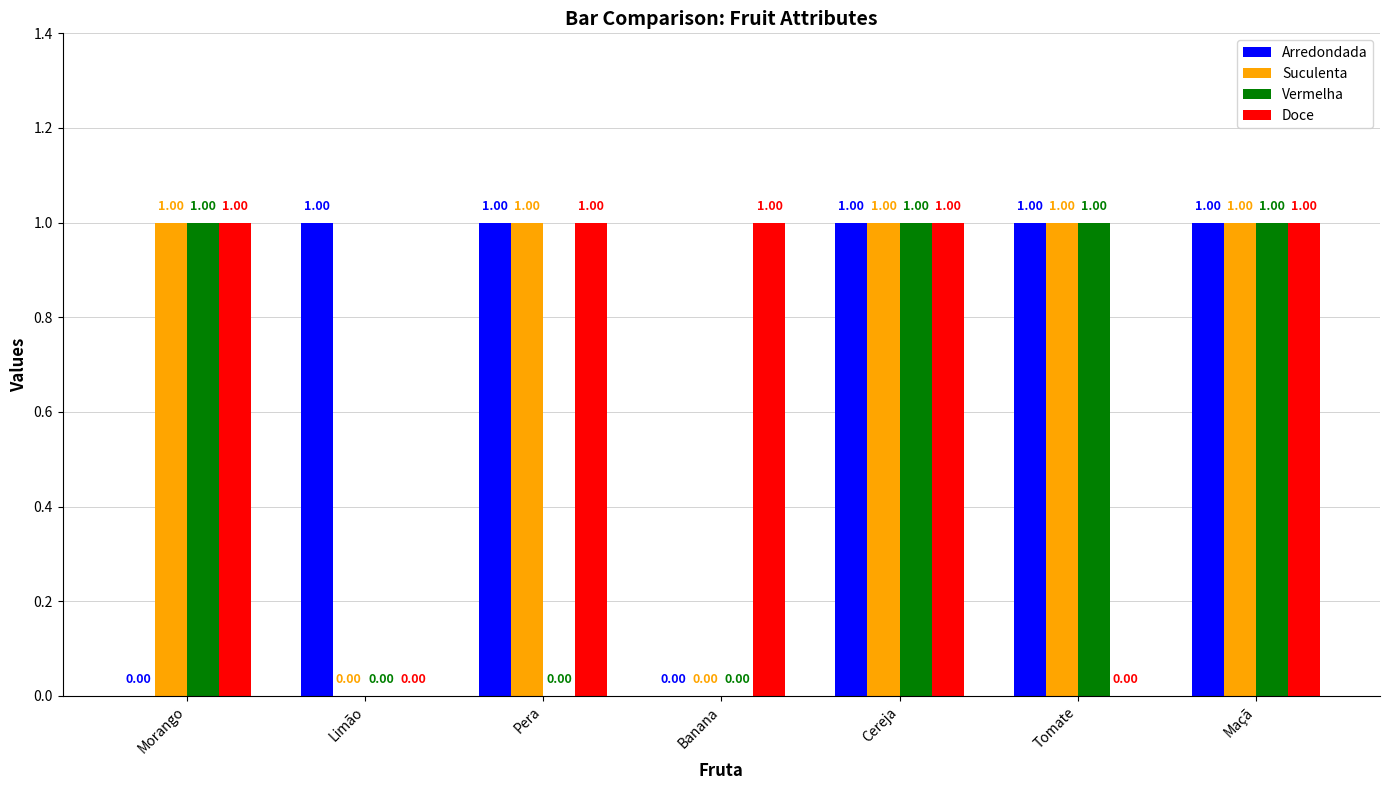

What is the sum of all Arredondada values?

5